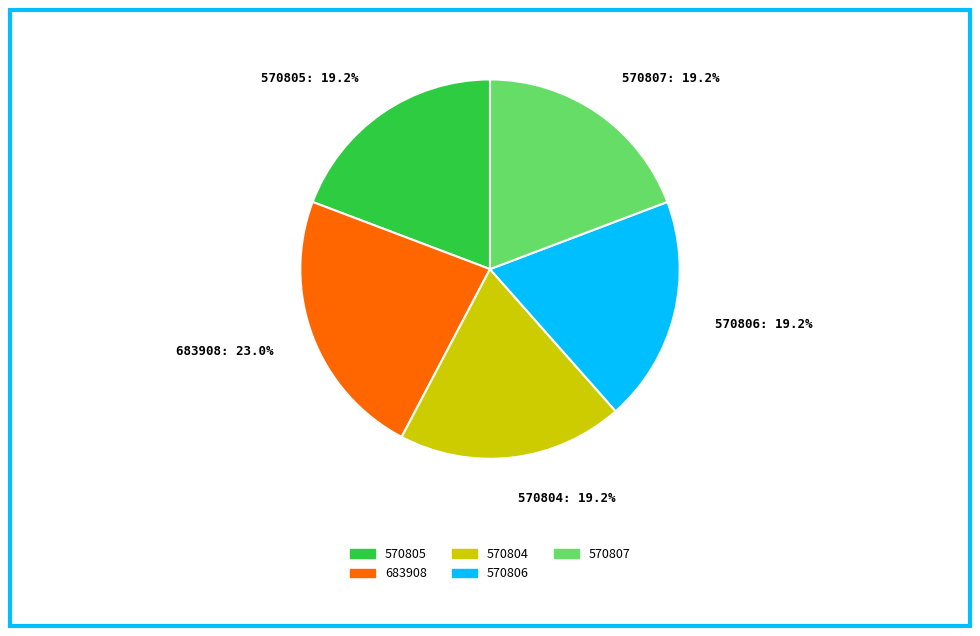

Between 683908 and 570806, which is larger?

683908